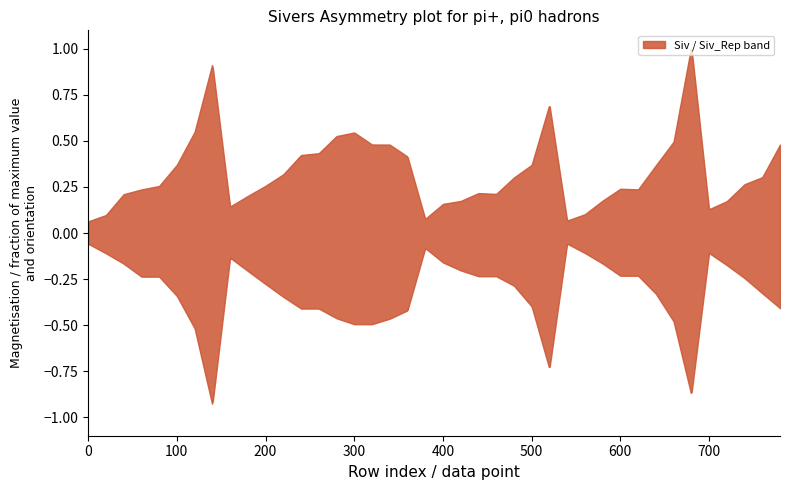

At which category is the sum across all series the highest?

34